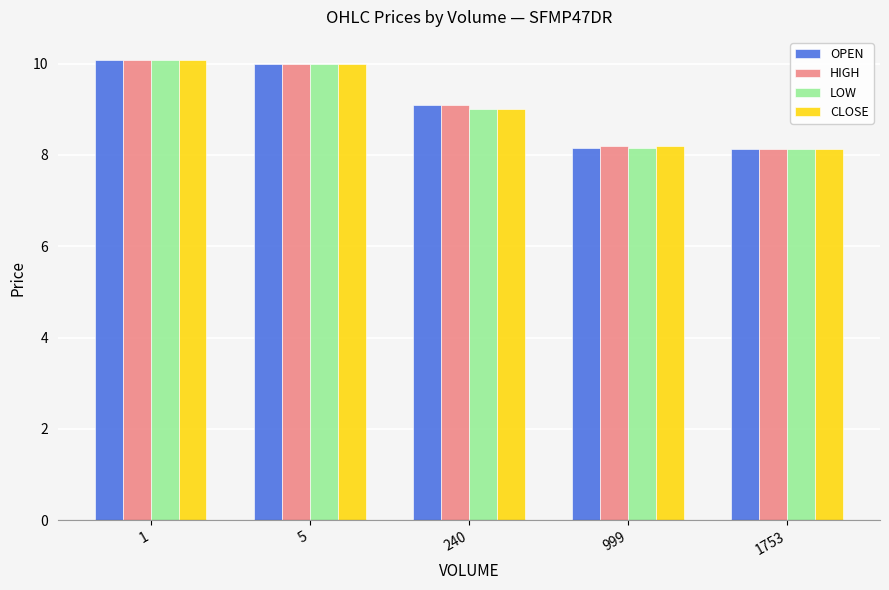

What is the difference between the maximum and minimum values in the CLOSE series?

2.0